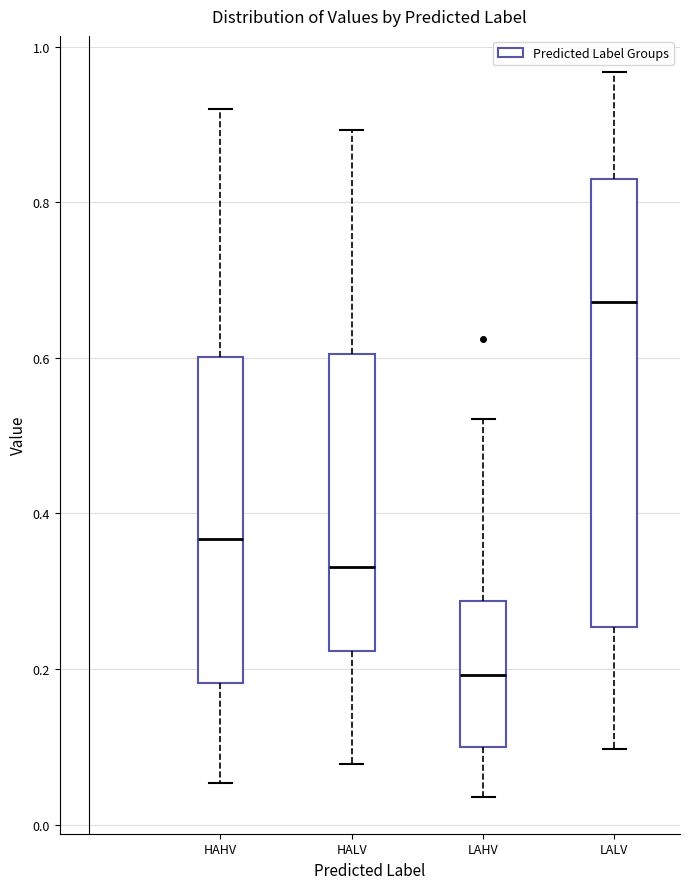

Reading left to right, transcribe this box plot: for each box, give where its median line is, the range the box spans, and where its two whiskers end, as read against the y-axis. The values are not printed on the chart, so give them approximately, as read against the axis.

HAHV: median 0.36, box 0.18 to 0.60, whiskers 0.06 to 0.92
HALV: median 0.34, box 0.22 to 0.60, whiskers 0.08 to 0.90
LAHV: median 0.20, box 0.10 to 0.28, whiskers 0.04 to 0.52
LALV: median 0.68, box 0.26 to 0.82, whiskers 0.10 to 0.96